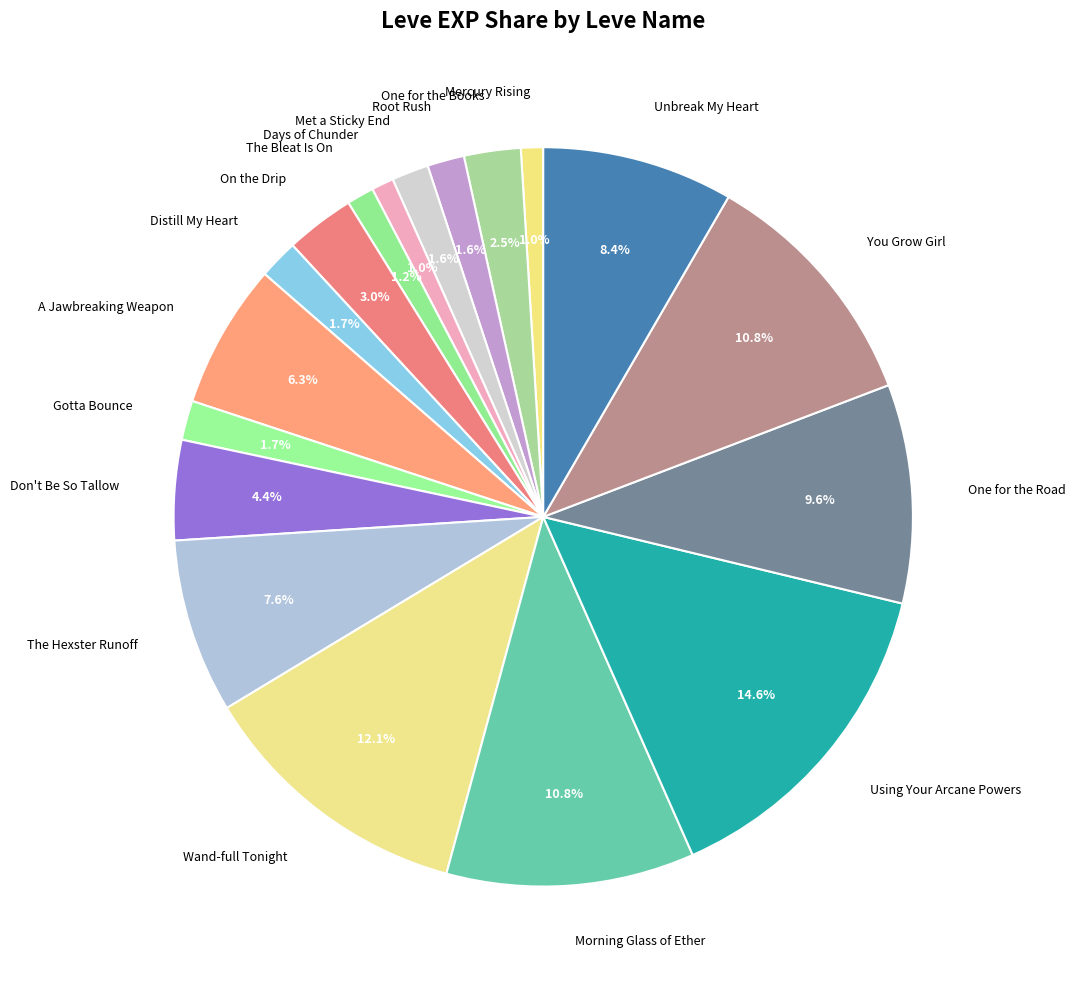

To the nearest percent, what is the combined percentage of Wand-full Tonight and One for the Books?

15%